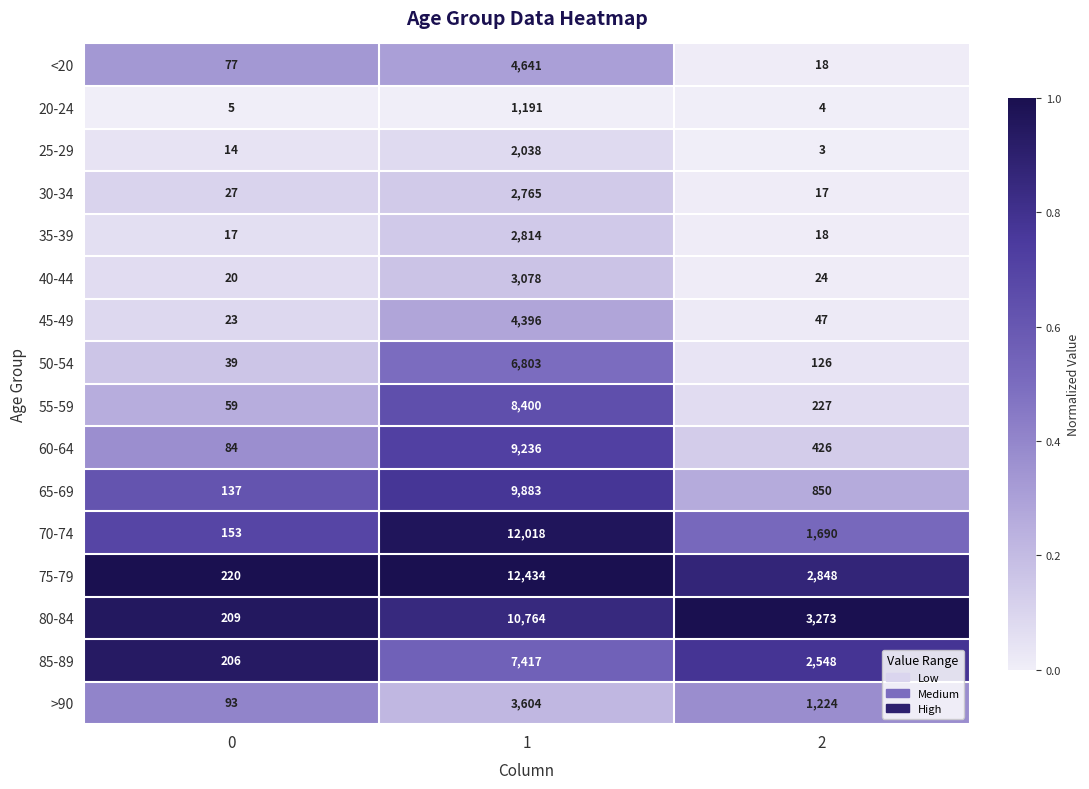

What is the approximate value of 65-69 at 1, to the nearest 50?

9900